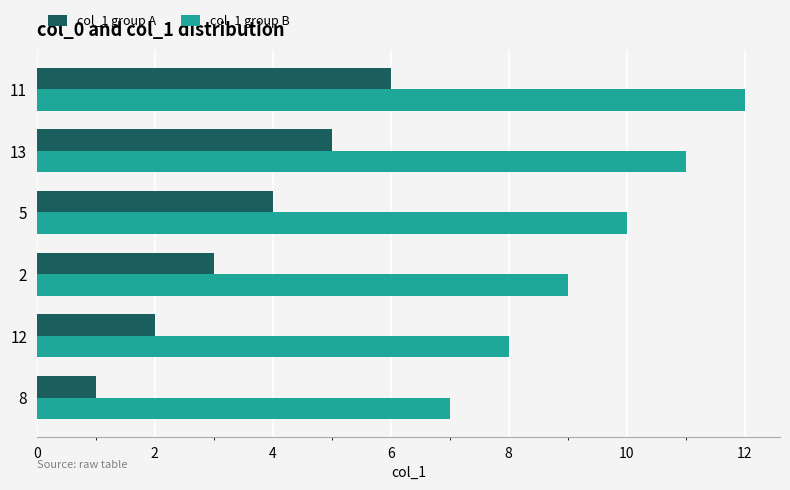

At which label does col_1 group B reach its peak?

11